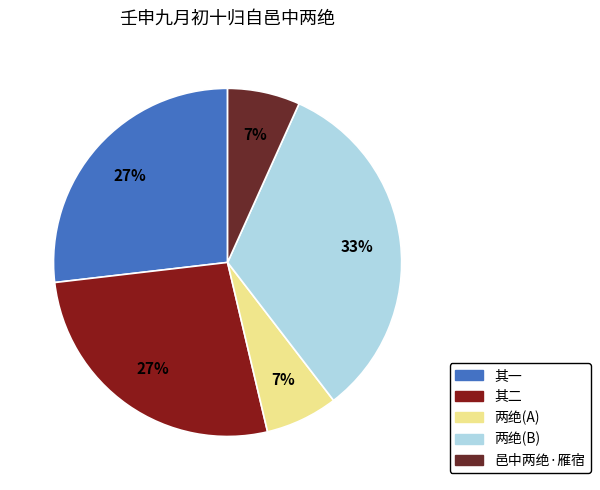

Count the number of slices in the pie.

5